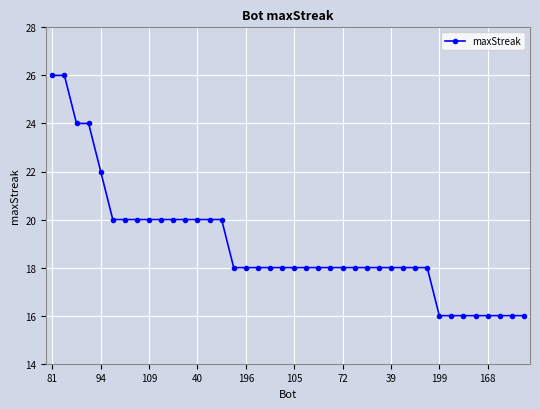

What is the value of the 31st point from the left?

18